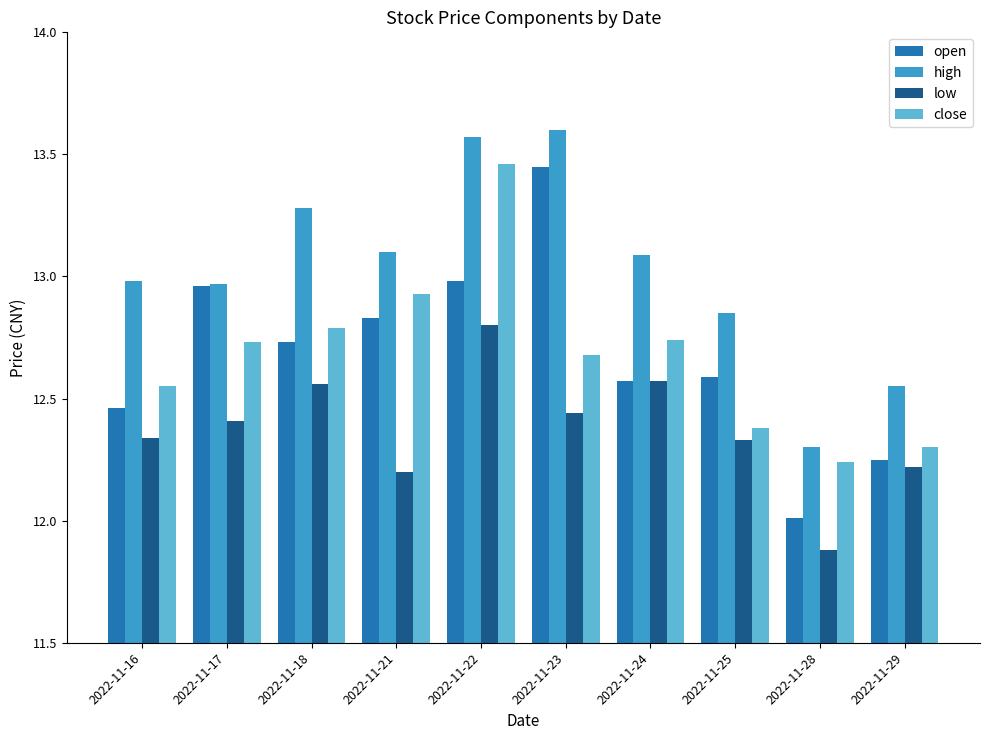

Which category has the lowest value in the high series?

2022-11-28